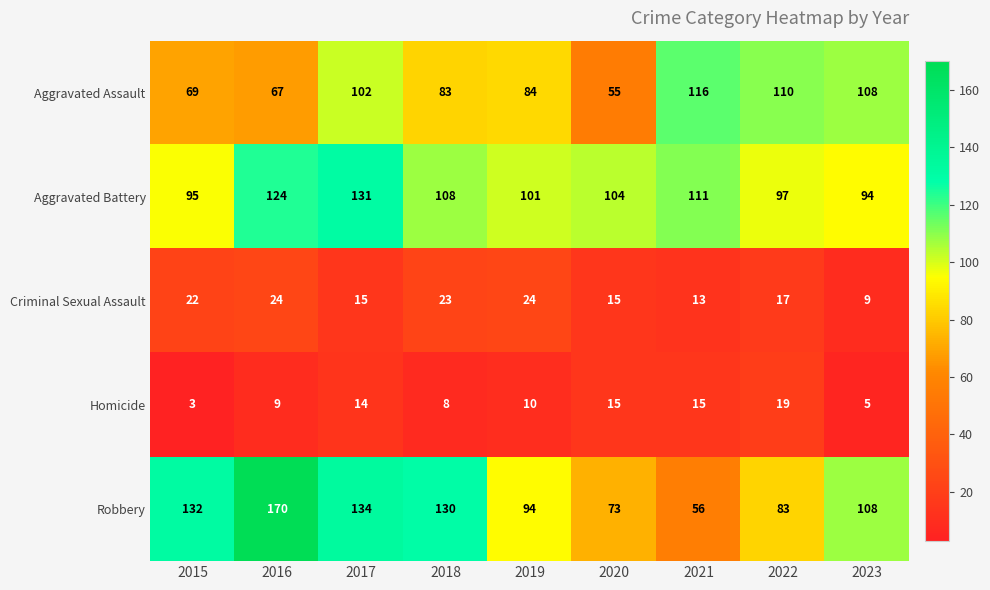

Rank the series by their maximum value, from highest to lowest.

Robbery, Aggravated Battery, Aggravated Assault, Criminal Sexual Assault, Homicide